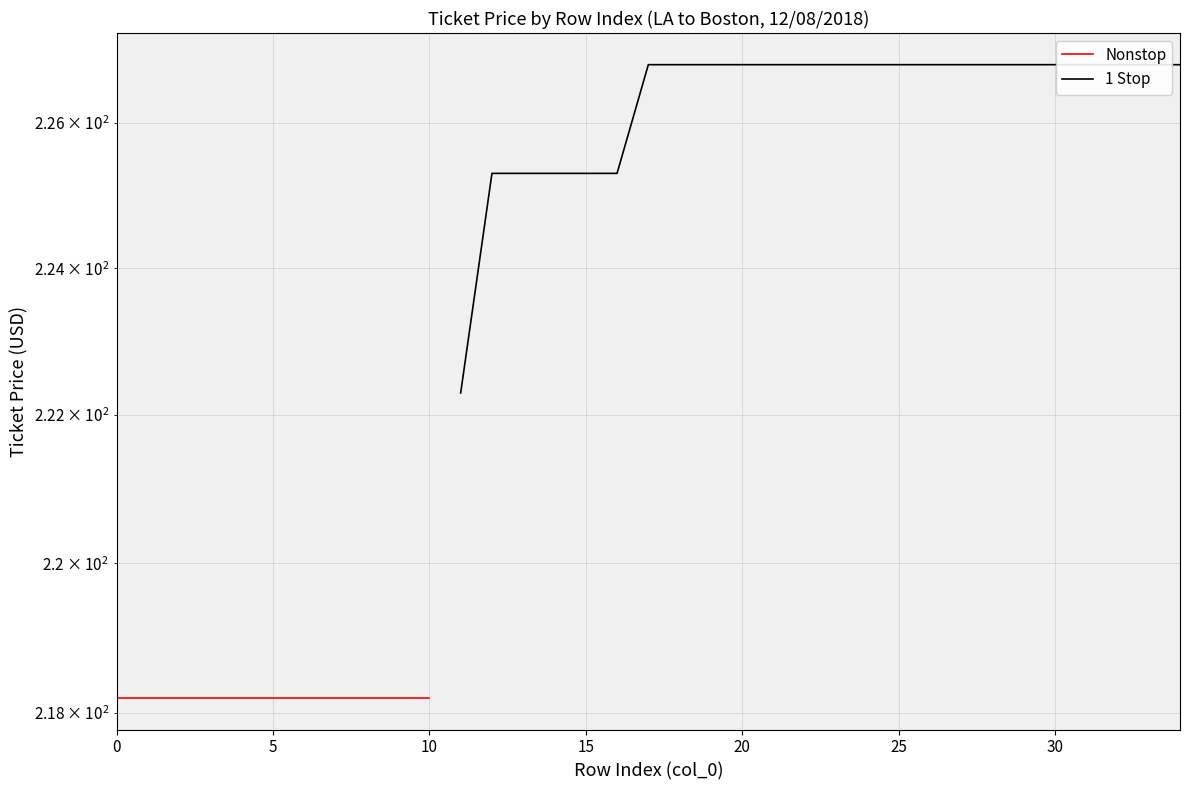

What is the approximate value at 30?

226.8